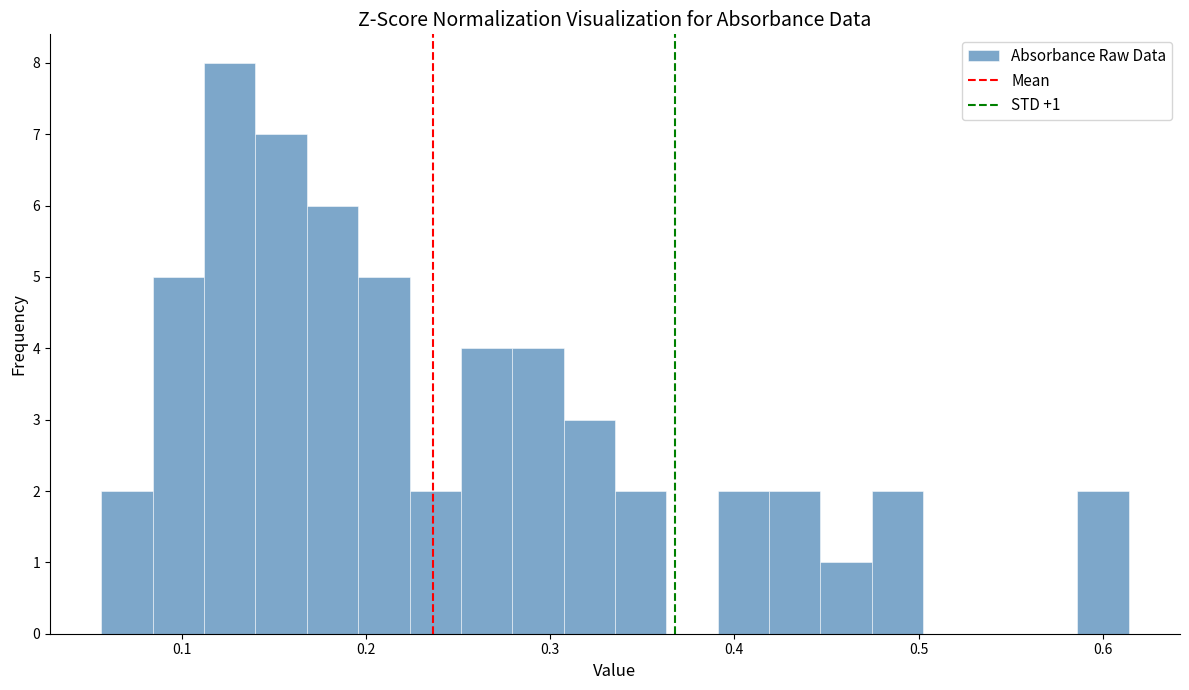

Read against the x-axis, roughly where is the centre of the tallest bar?

0.13